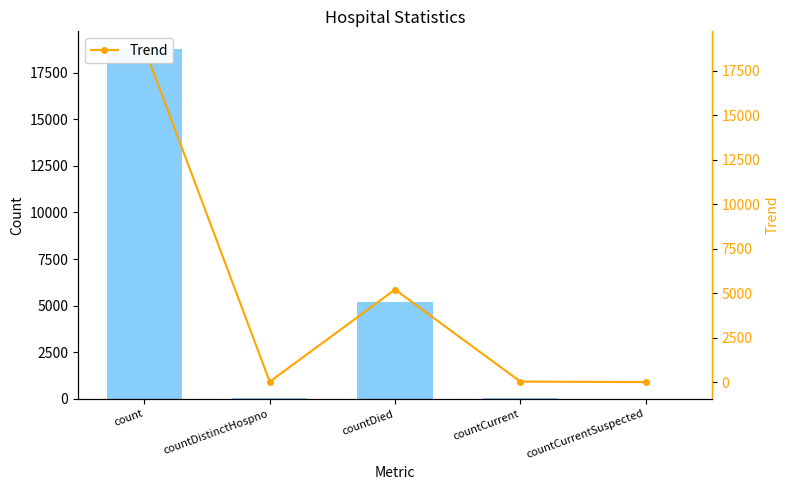

What position from the right is countCurrent?

2